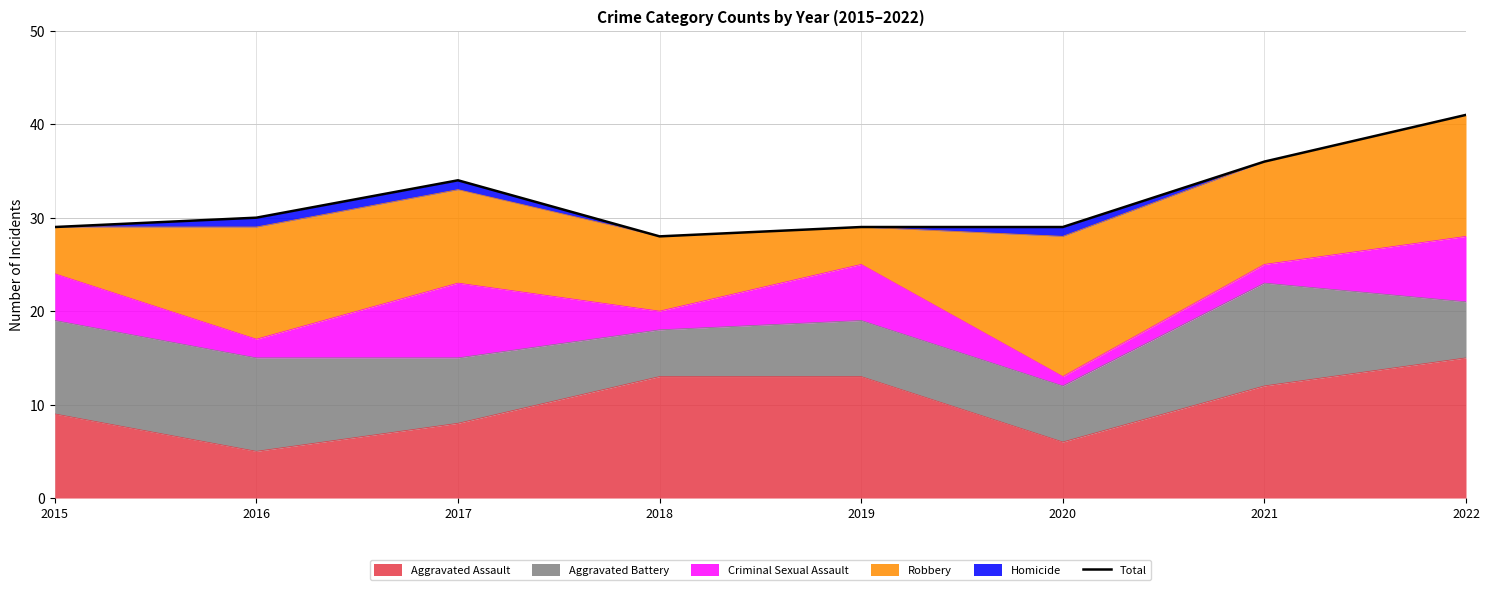

What is the difference between the values at 2018 and 2017?

6